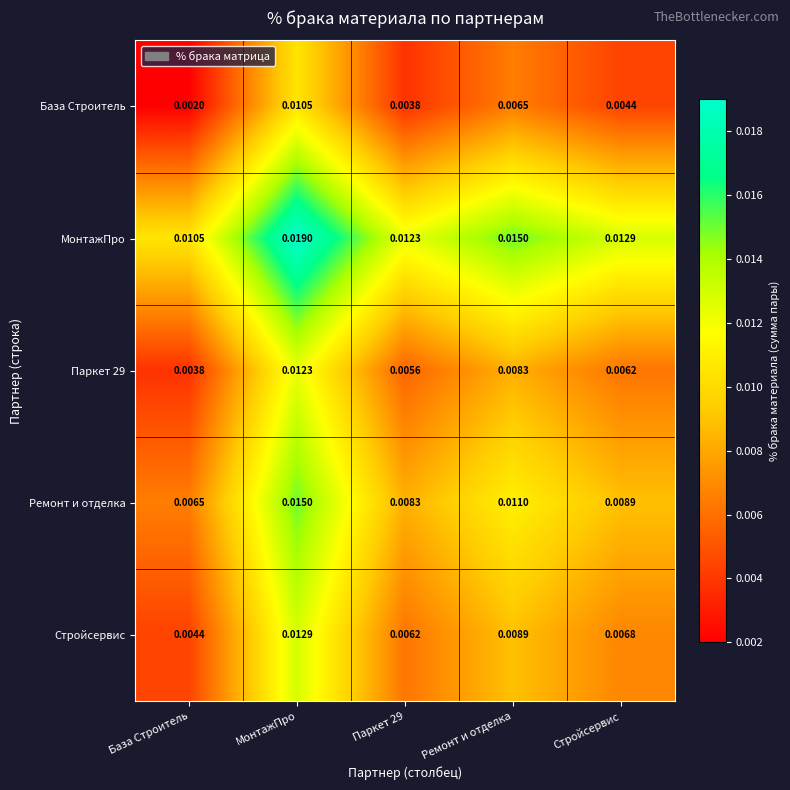

Where is База Строитель nearest to the value 0?

База Строитель